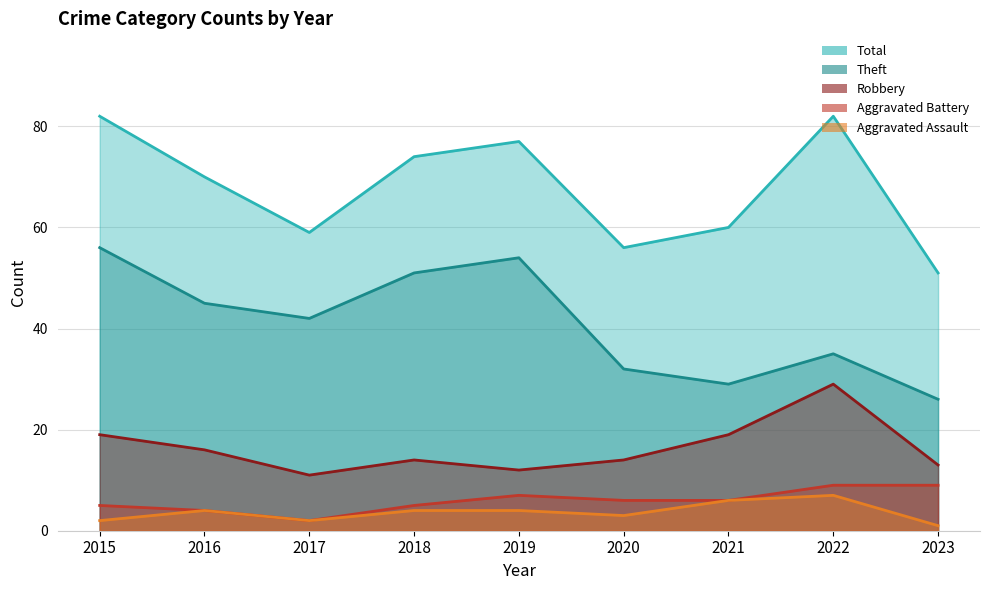

What is the sum of the Robbery values at 2020 and 2016?

30